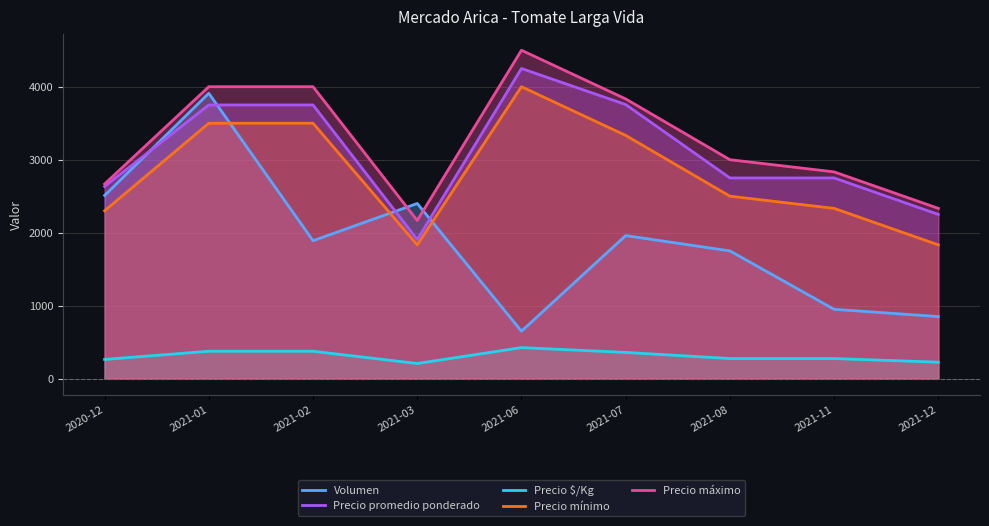

Is it true that Precio mínimo equals 4346 at 2021-08?

False